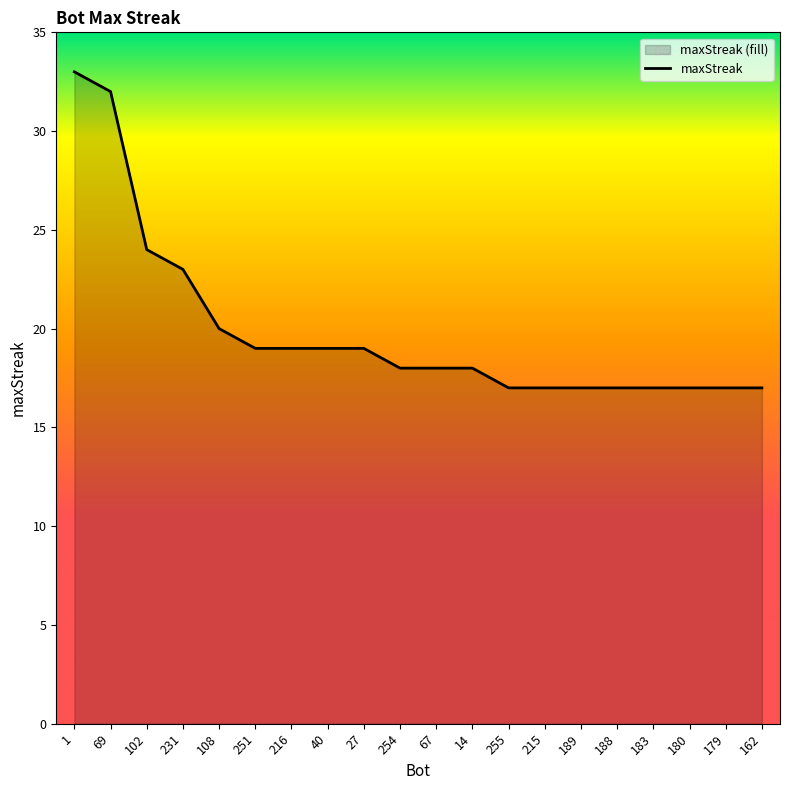

Which category has the lowest value across all series?

255